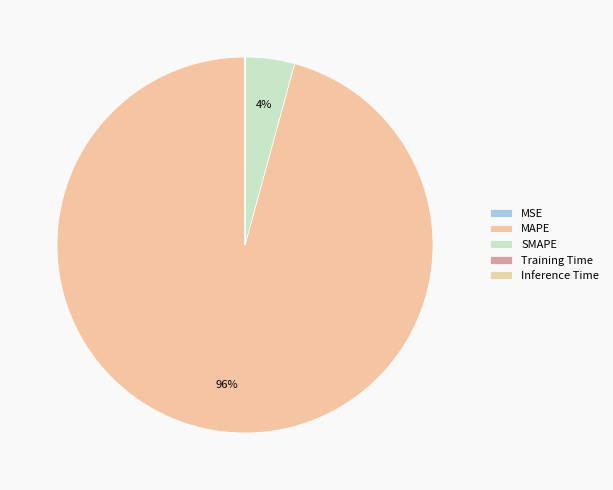

The MAPE slice represents 99% of the pie. True or false?

False